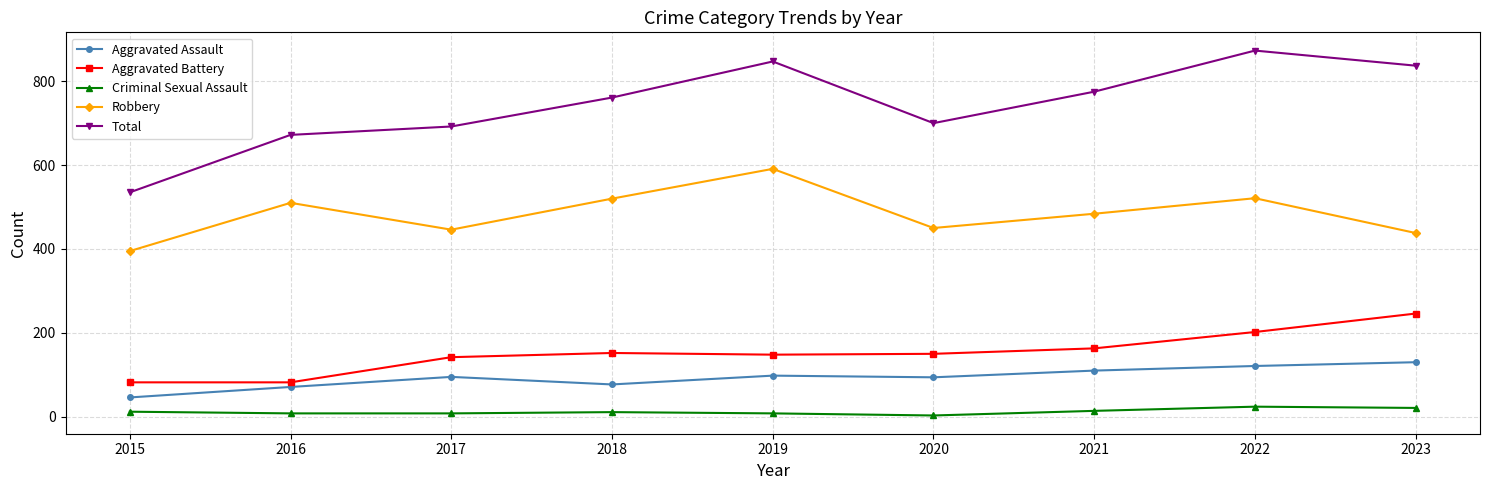

True or false: Total and Aggravated Assault cross at least once.

False